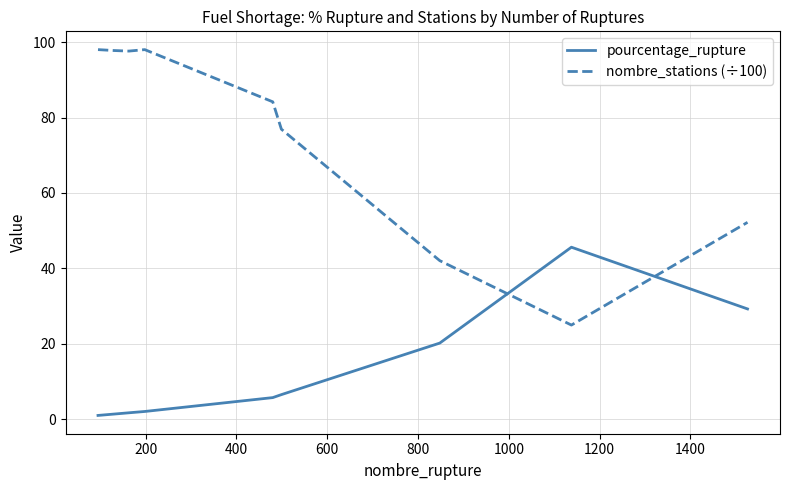

Which series has the largest total across all categories?

nombre_stations (÷100)